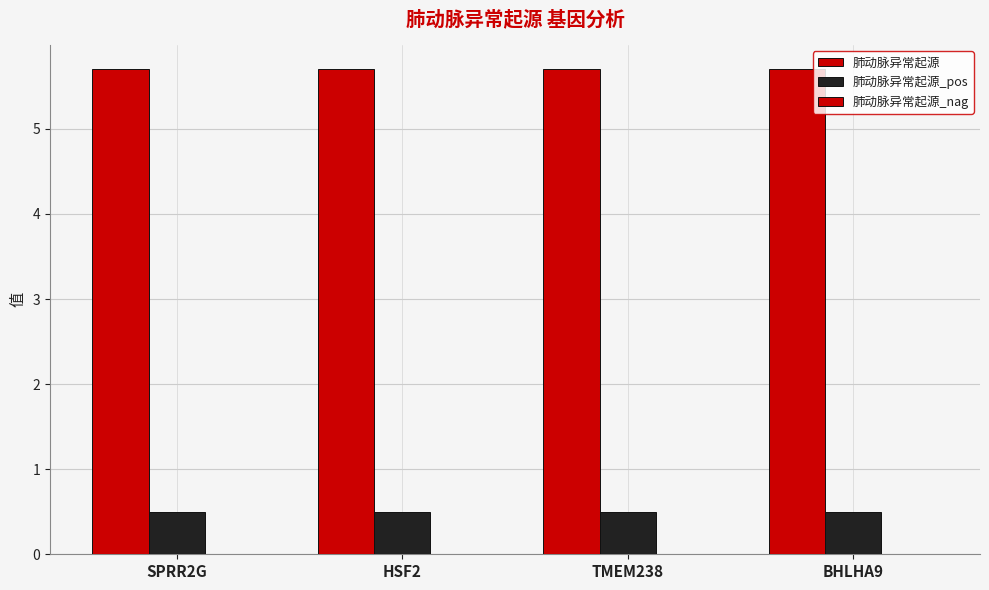

Reading left to right, transcribe all the data shown in this chart.

肺动脉异常起源: SPRR2G=5.7	HSF2=5.7	TMEM238=5.7	BHLHA9=5.7
肺动脉异常起源_pos: SPRR2G=0.5	HSF2=0.5	TMEM238=0.5	BHLHA9=0.5
肺动脉异常起源_nag: SPRR2G=0.0	HSF2=0.0	TMEM238=0.0	BHLHA9=0.0